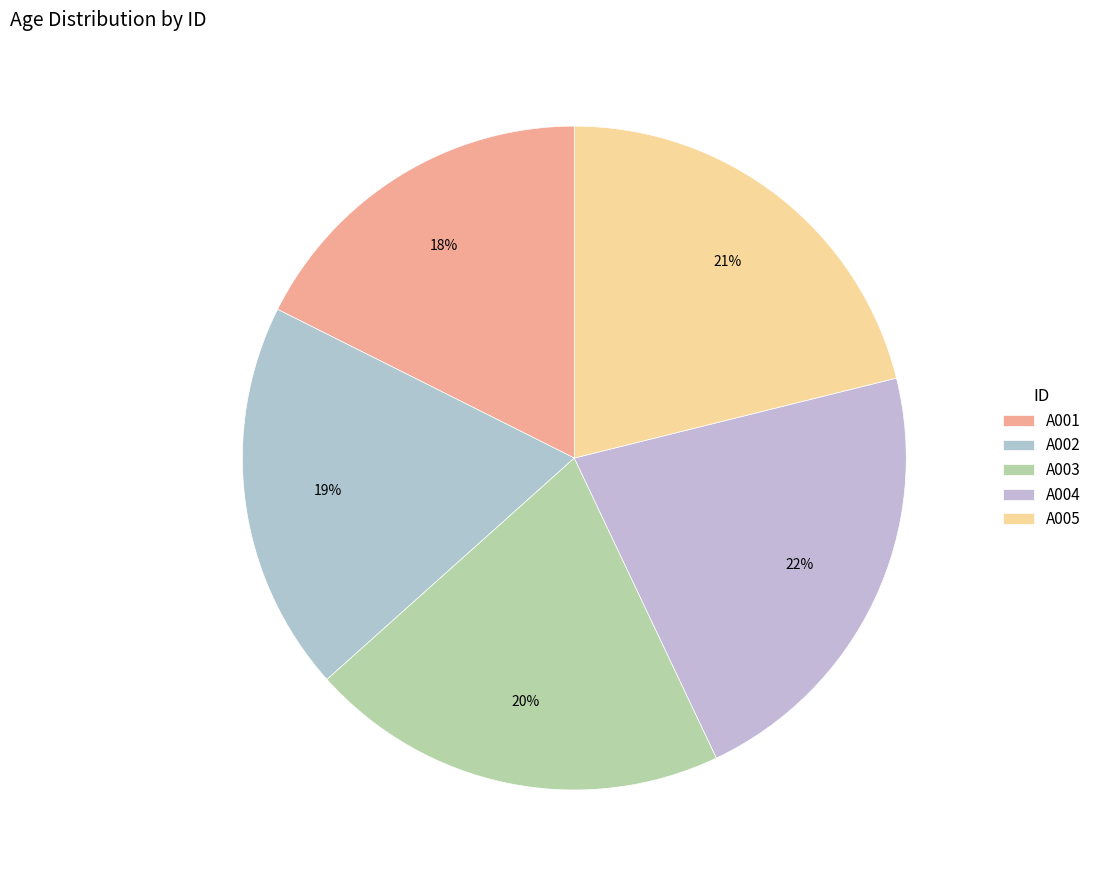

Which category has the smallest portion of the pie?

A001